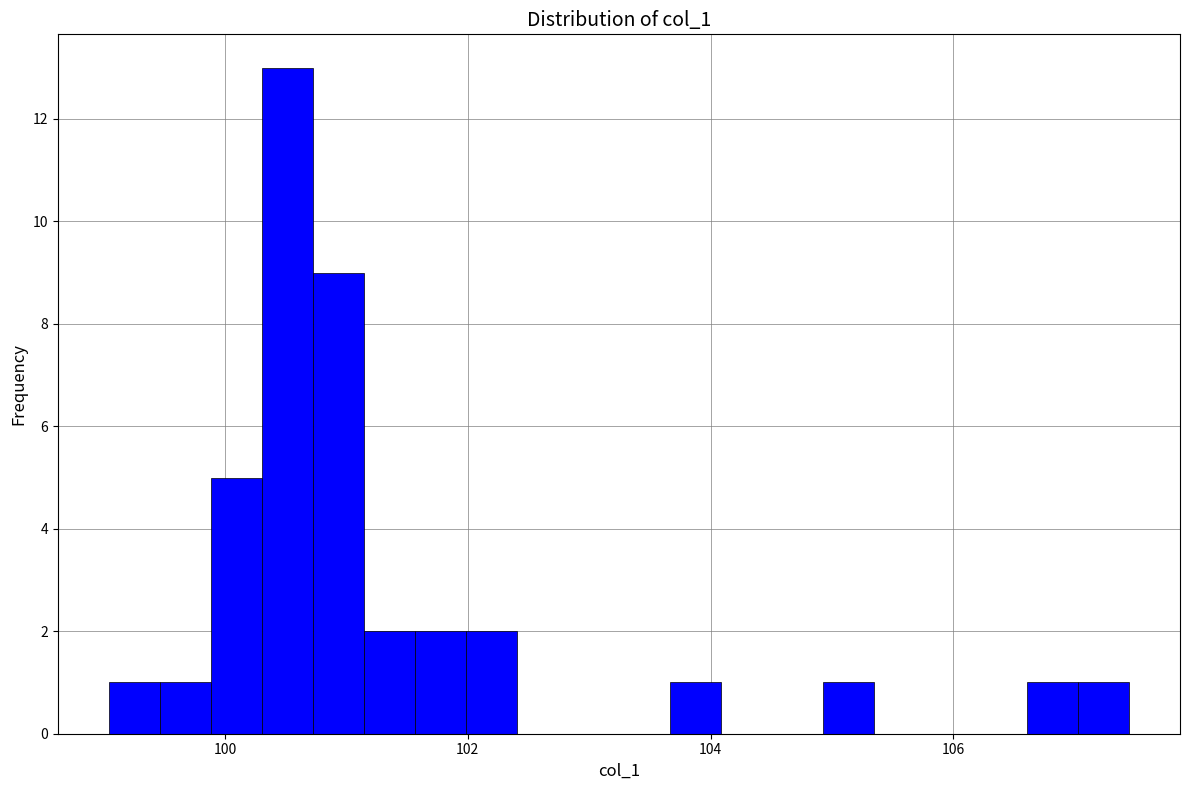

Read against the x-axis, roughly where is the centre of the tallest bar?

100.6